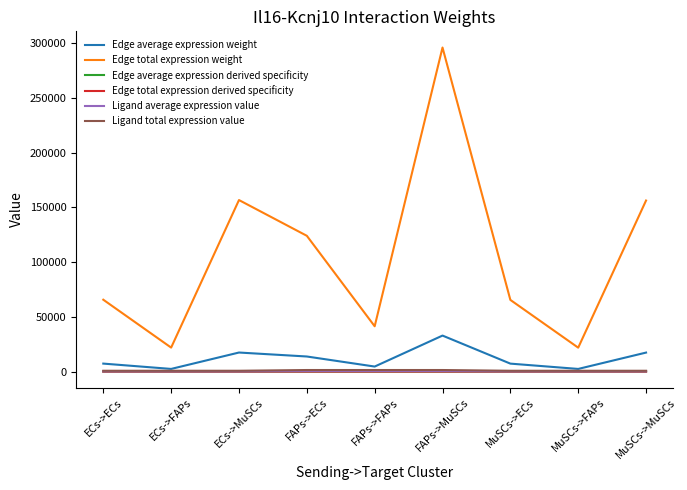

Reading left to right, list all the values displayed in this chart.

Edge average expression weight: ECs->ECs=7298.9	ECs->FAPs=2435.5	ECs->MuSCs=17417.9	FAPs->ECs=13789.1	FAPs->FAPs=4601.1	FAPs->MuSCs=32905.8	MuSCs->ECs=7279.1	MuSCs->FAPs=2428.9	MuSCs->MuSCs=17370.5
Edge total expression weight: ECs->ECs=65690.2	ECs->FAPs=21919.4	ECs->MuSCs=156761.2	FAPs->ECs=124101.5	FAPs->FAPs=41410.1	FAPs->MuSCs=296152.4	MuSCs->ECs=65511.5	MuSCs->FAPs=21859.8	MuSCs->MuSCs=156334.7
Edge average expression derived specificity: ECs->ECs=0.1	ECs->FAPs=0.0	ECs->MuSCs=0.2	FAPs->ECs=0.1	FAPs->FAPs=0.0	FAPs->MuSCs=0.3	MuSCs->ECs=0.1	MuSCs->FAPs=0.0	MuSCs->MuSCs=0.2
Edge total expression derived specificity: ECs->ECs=0.1	ECs->FAPs=0.0	ECs->MuSCs=0.2	FAPs->ECs=0.1	FAPs->FAPs=0.0	FAPs->MuSCs=0.3	MuSCs->ECs=0.1	MuSCs->FAPs=0.0	MuSCs->MuSCs=0.2
Ligand average expression value: ECs->ECs=253.1	ECs->FAPs=253.1	ECs->MuSCs=253.1	FAPs->ECs=478.1	FAPs->FAPs=478.1	FAPs->MuSCs=478.1	MuSCs->ECs=252.4	MuSCs->FAPs=252.4	MuSCs->MuSCs=252.4
Ligand total expression value: ECs->ECs=759.2	ECs->FAPs=759.2	ECs->MuSCs=759.2	FAPs->ECs=1434.3	FAPs->FAPs=1434.3	FAPs->MuSCs=1434.3	MuSCs->ECs=757.1	MuSCs->FAPs=757.1	MuSCs->MuSCs=757.1